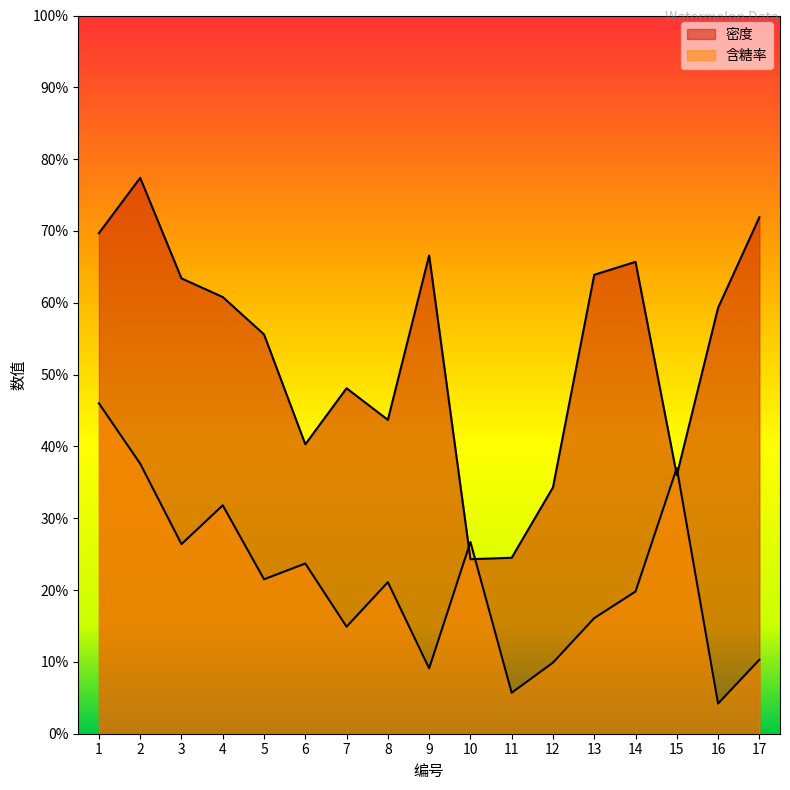

How many intersections are there between 含糖率 and 密度?

4